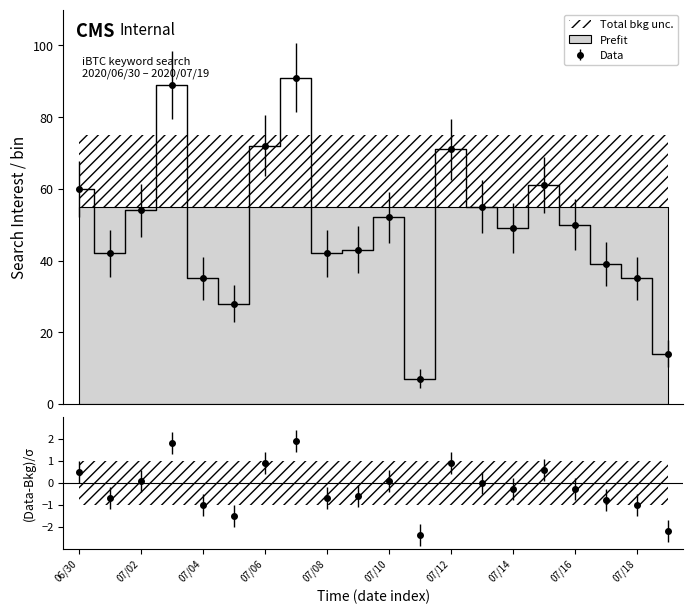

Does the chart have visible grid lines?

No